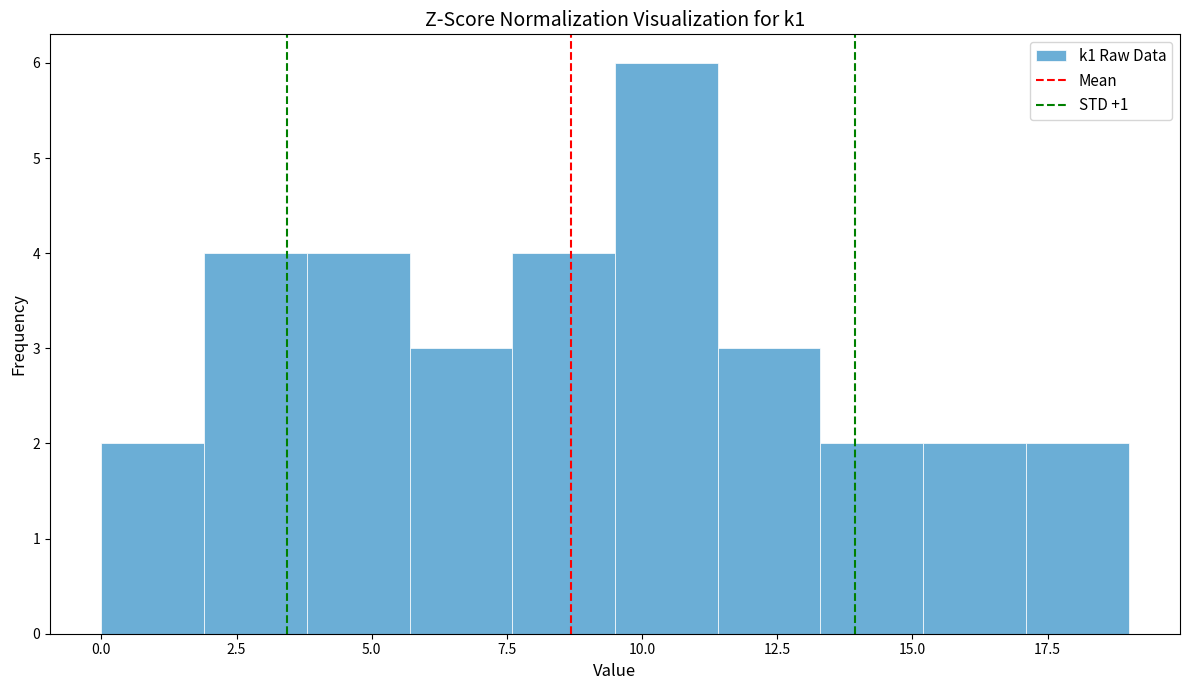

Read against the x-axis, roughly where is the centre of the tallest bar?

10.5